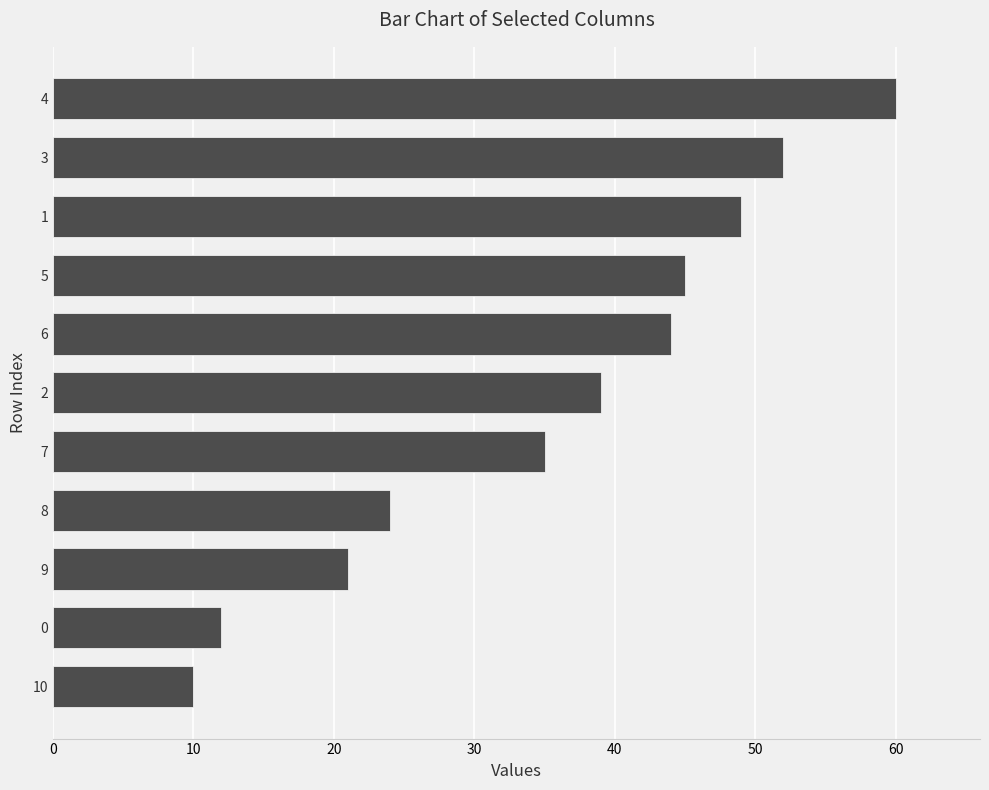

True or false: the data shows 44 at 6.

True